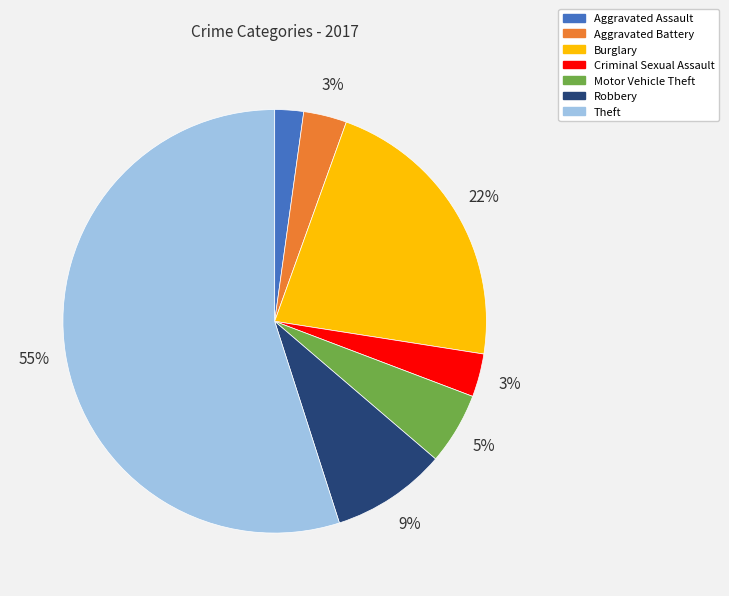

Which category accounts for the majority?

Theft